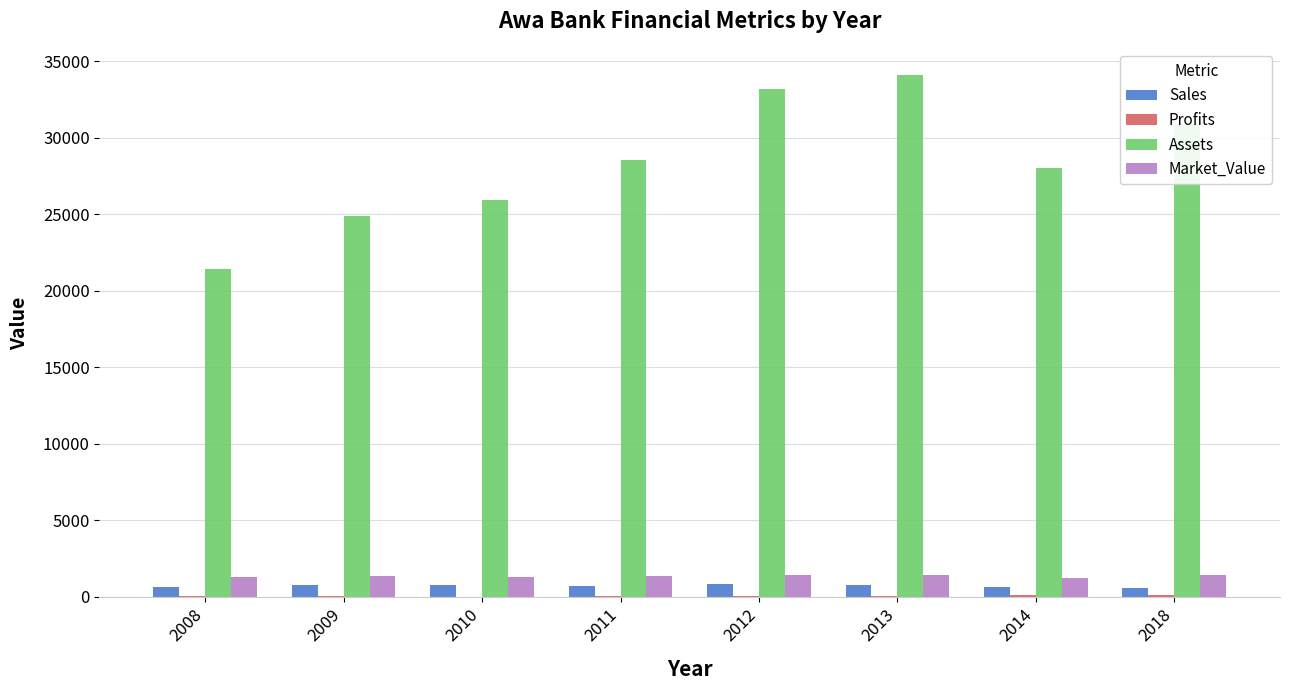

Which series has the largest total across all categories?

Assets